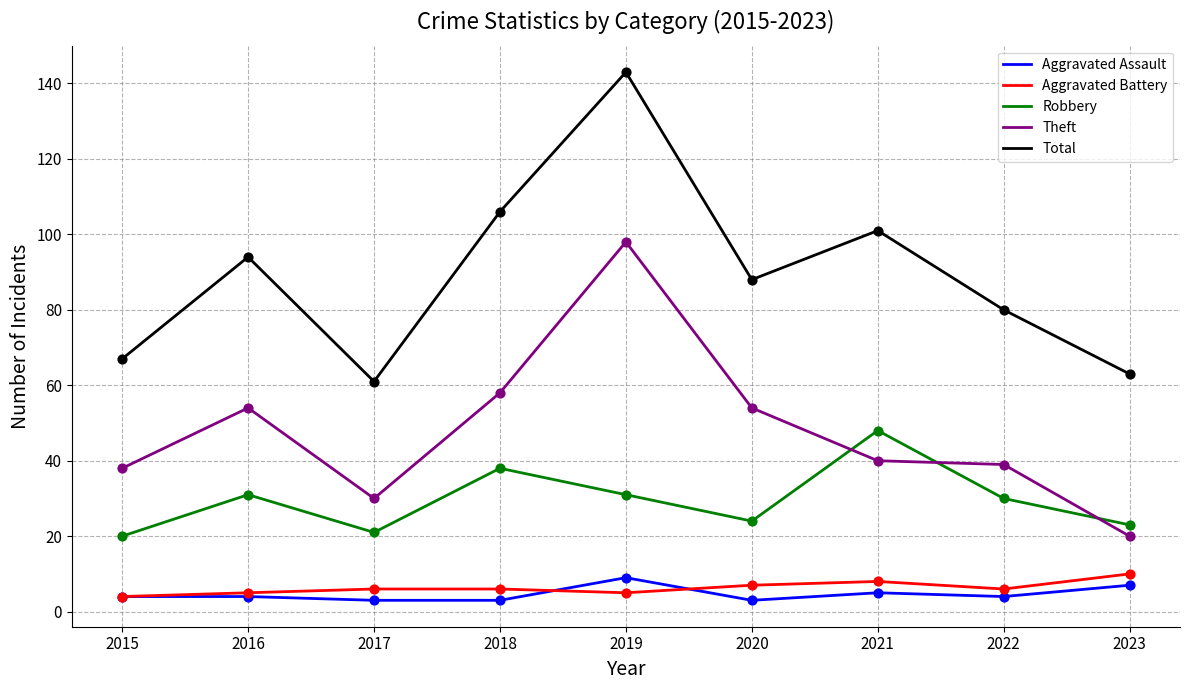

At how many categories does at least one series exceed 89?

4